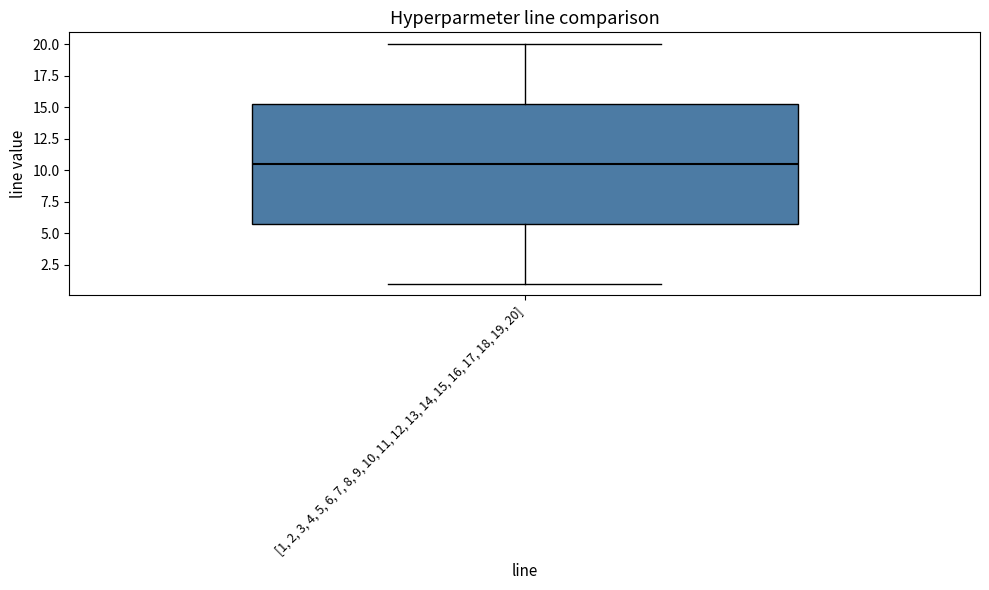

Transcribe this box plot: give where the median line is, the range the box spans, and where the two whiskers end, as read against the y-axis. The values are not printed on the chart, so give them approximately, as read against the axis.

median 10.5, box 6.0 to 15.5, whiskers 1.0 to 20.0